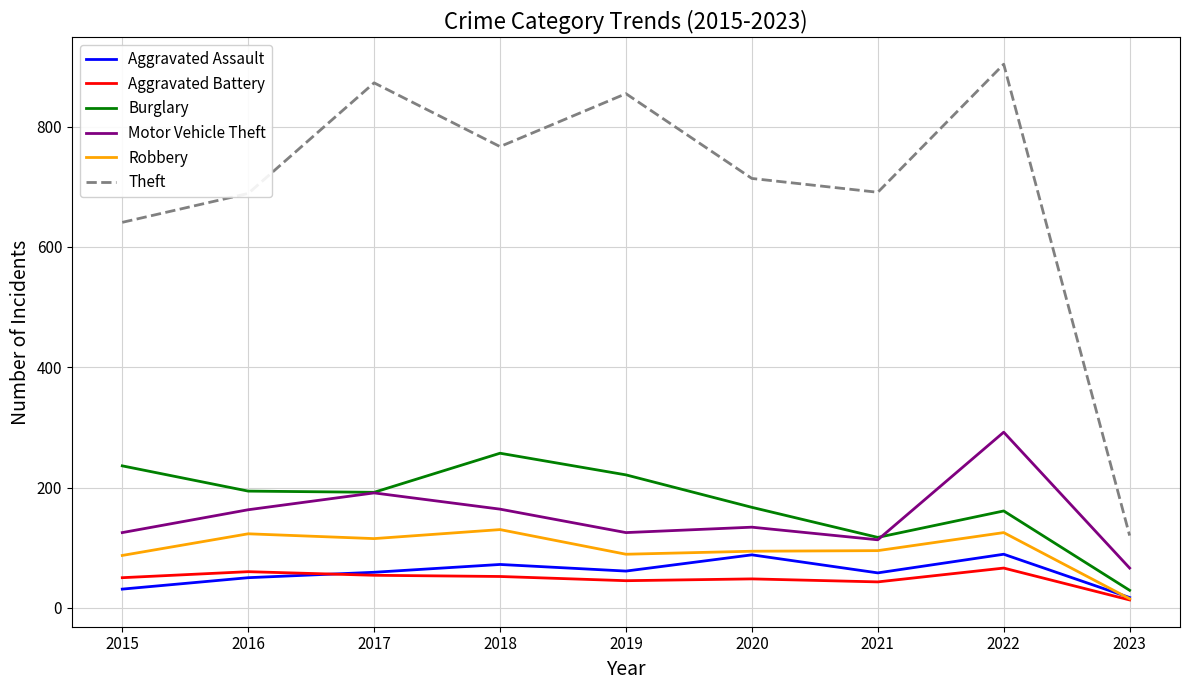

True or false: Theft and Burglary cross at least once.

False